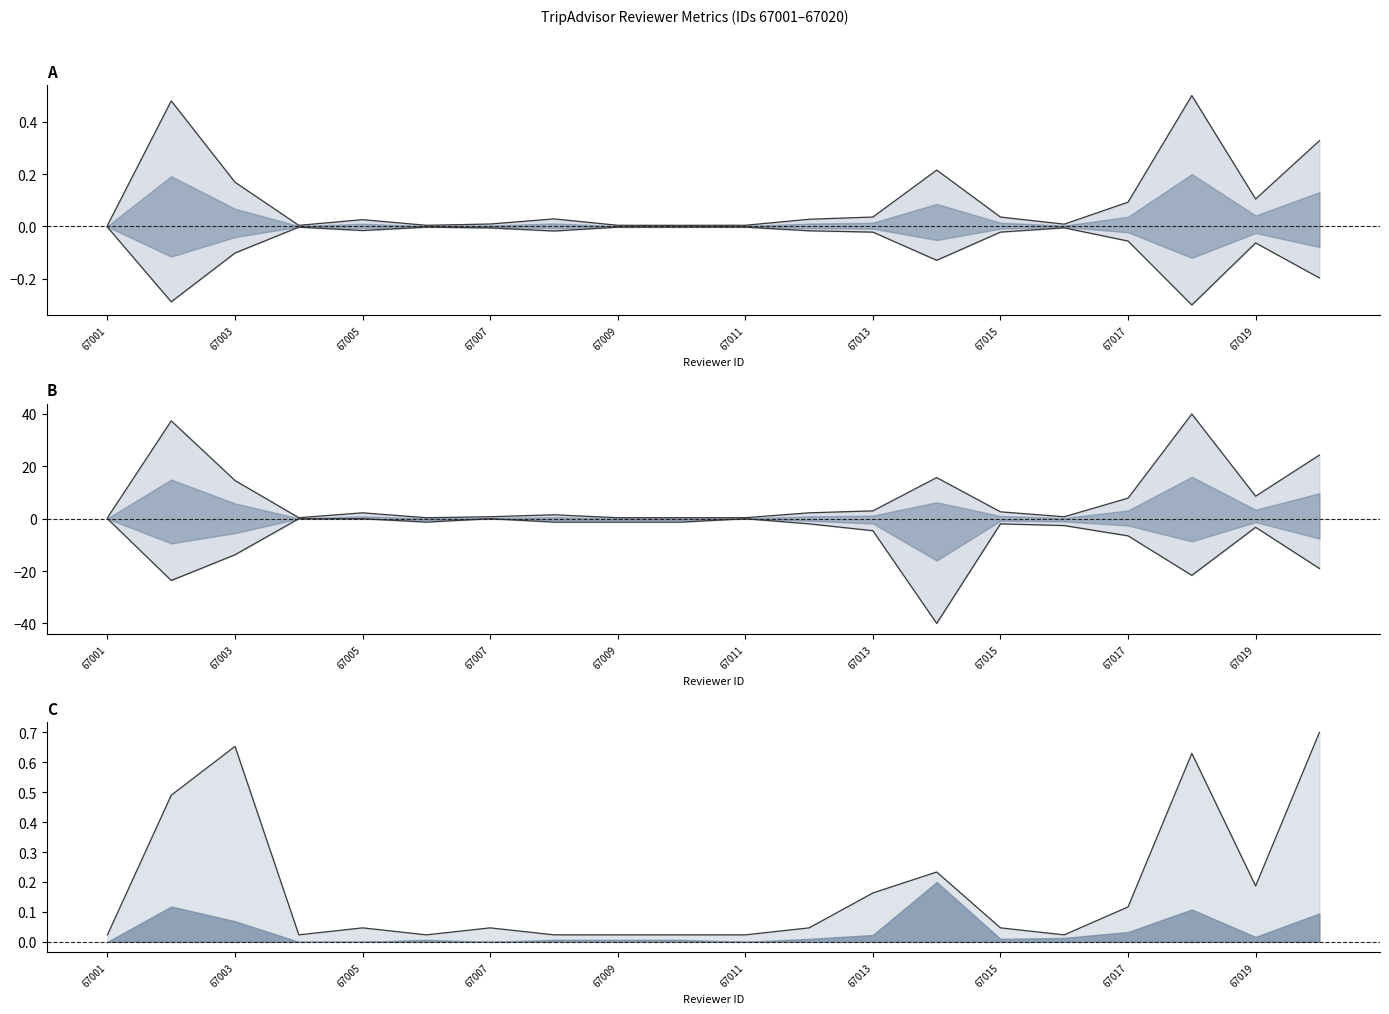

At which category is the sum across all series the highest?

17